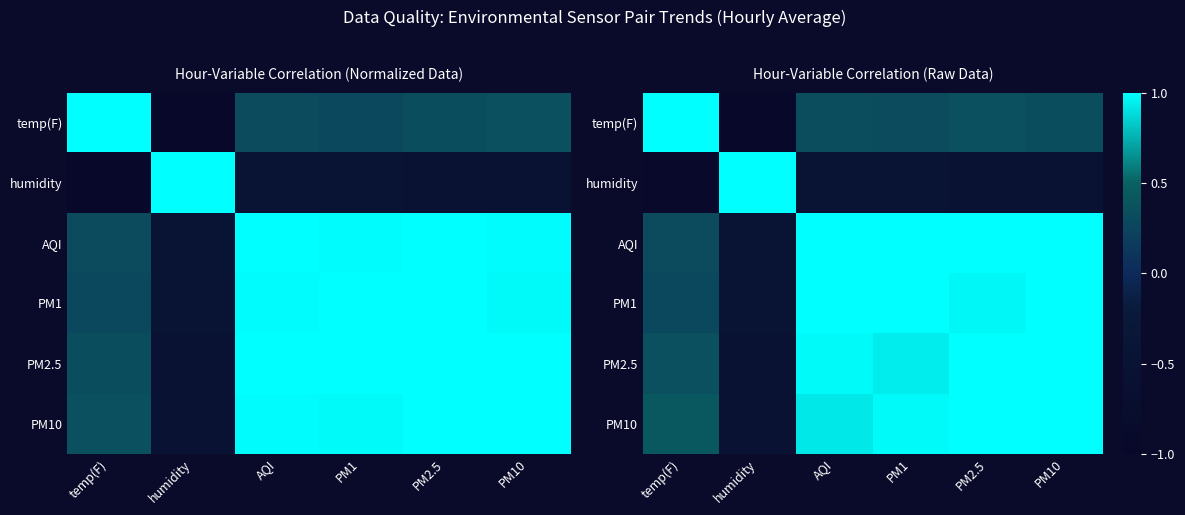

Reading left to right, extract all data points from this chart.

row_0: 1.0	-1.0	0.3	0.3	0.4	0.3
row_1: -0.9	1.0	-0.5	-0.5	-0.5	-0.5
row_2: 0.3	-0.5	1.0	1.0	1.0	1.0
row_3: 0.3	-0.5	1.0	1.0	1.0	1.0
row_4: 0.4	-0.6	1.0	0.9	1.0	1.0
row_5: 0.4	-0.5	0.9	1.0	1.0	1.0